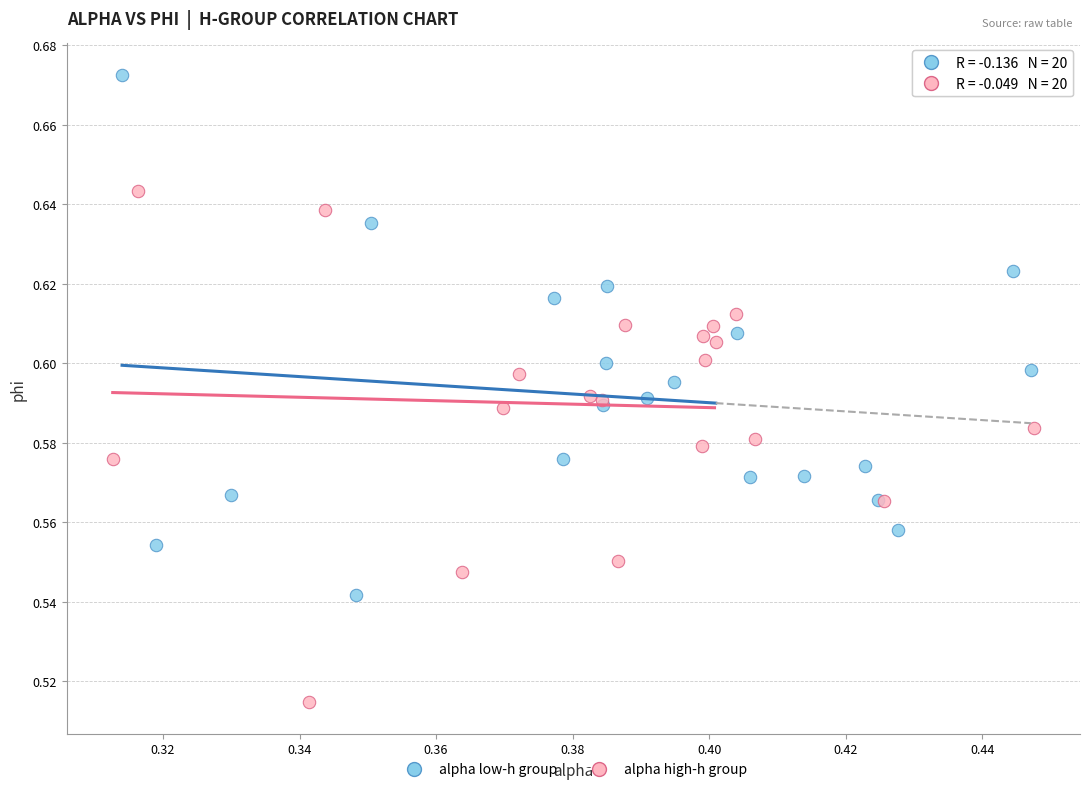

Which series contains the lowest Y value?

alpha high-h group